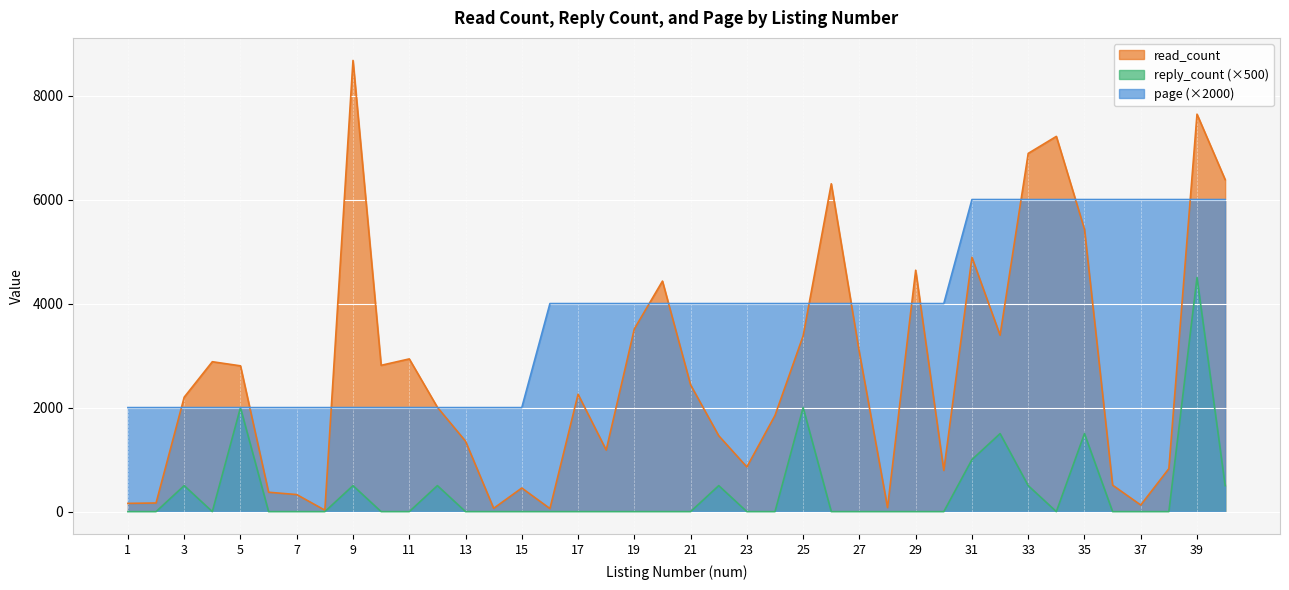

Reading right to left, extract all data points from this chart.

read_count: 6383	7641	827	127	509	5430	7214	6887	3392	4889	792	4641	78	3058	6303	3380	1850	859	1459	2437	4432	3514	1184	2257	59	454	64	1354	2006	2936	2813	8674	28	328	373	2803	2882	2200	166	159
reply_count: 500	4500	0	0	0	1500	0	500	1500	1000	0	0	0	0	0	2000	0	0	500	0	0	0	0	0	0	0	0	0	500	0	0	500	0	0	0	2000	0	500	0	0
page: 6000	6000	6000	6000	6000	6000	6000	6000	6000	6000	4000	4000	4000	4000	4000	4000	4000	4000	4000	4000	4000	4000	4000	4000	4000	2000	2000	2000	2000	2000	2000	2000	2000	2000	2000	2000	2000	2000	2000	2000